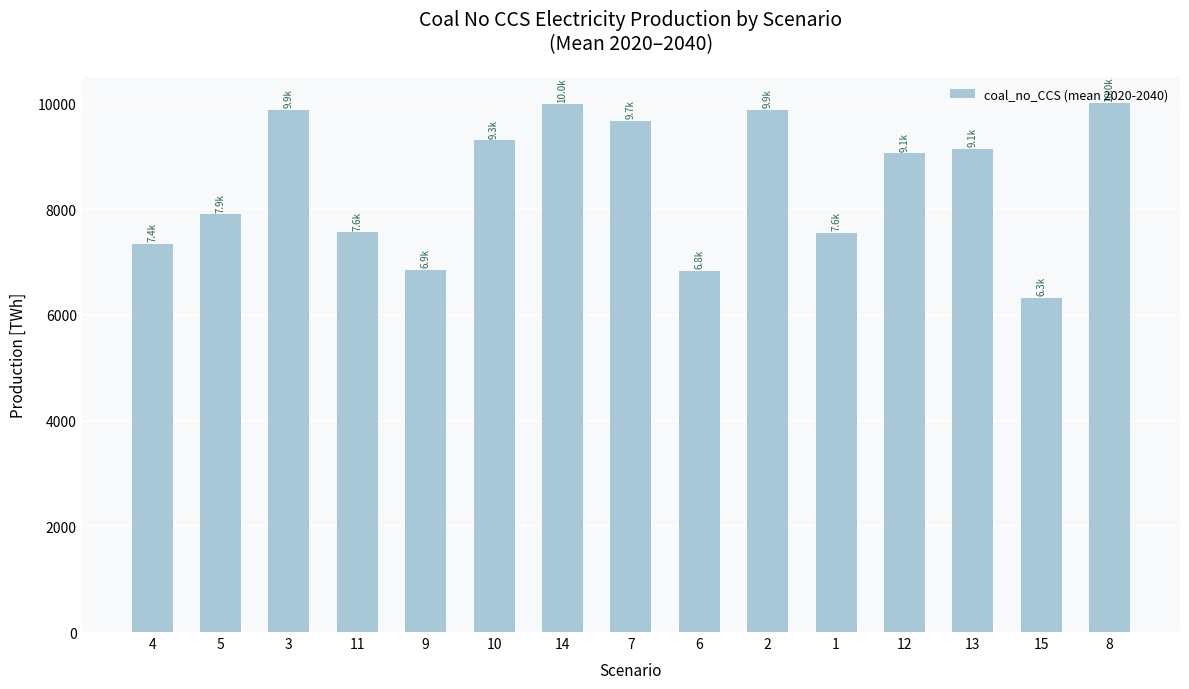

What is the value of the 8th bar from the left?

9671.9